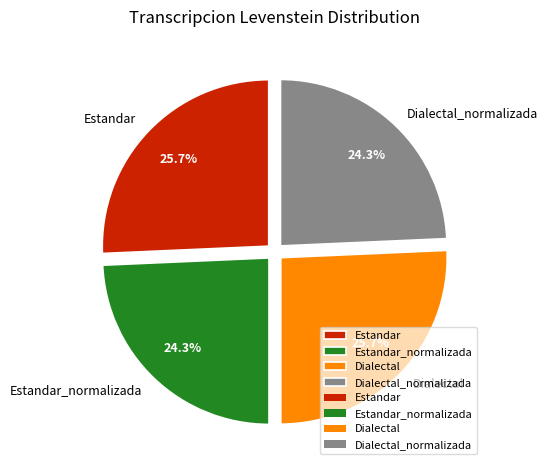

To the nearest percent, what is the difference between the Dialectal and Dialectal_normalizada slice percentages?

1%